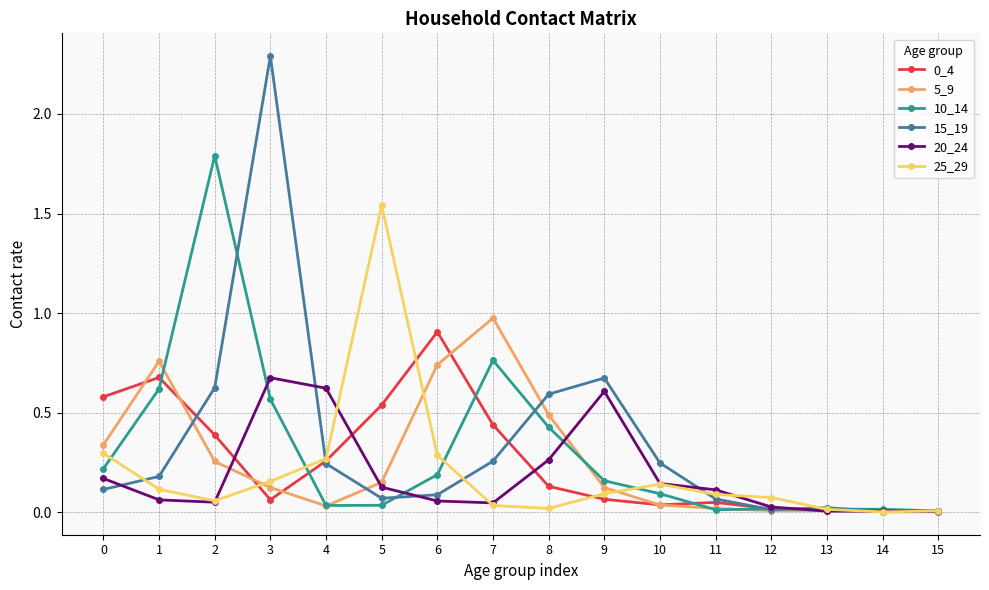

Which series has the largest total across all categories?

15_19